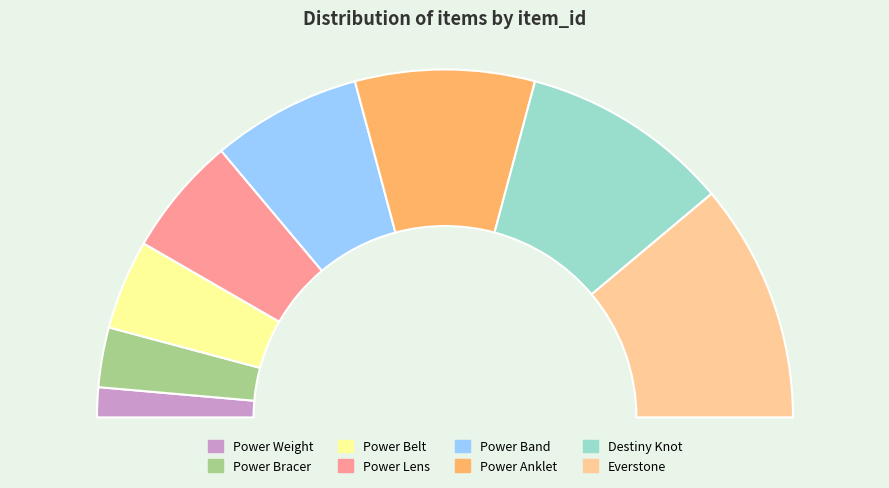

Does Destiny Knot represent more than half of the total?

No